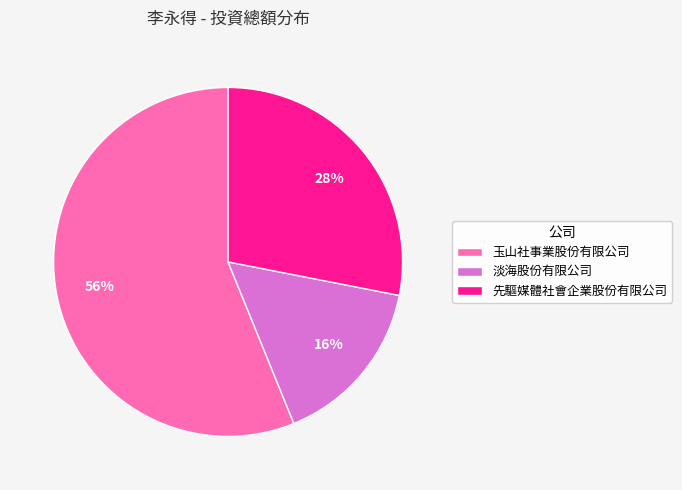

Do 先驅媒體社會企業股份有限公司 and 淡海股份有限公司 together represent more than half of the pie?

No